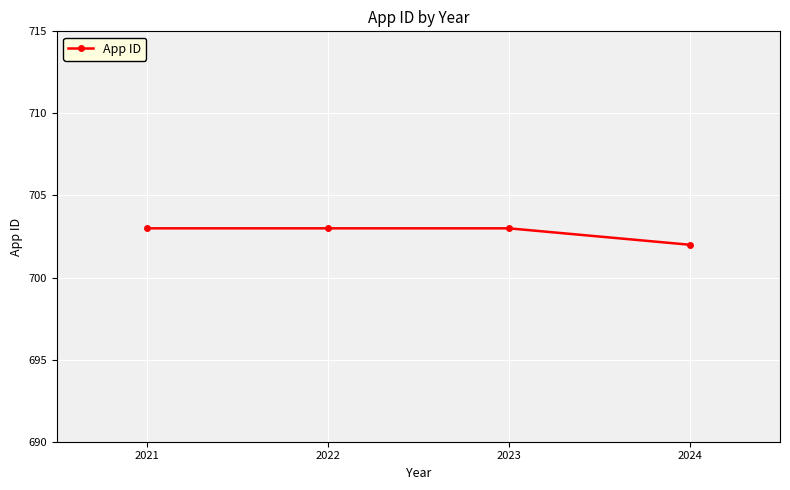

Is it true that the value at 2021 is 1121?

False